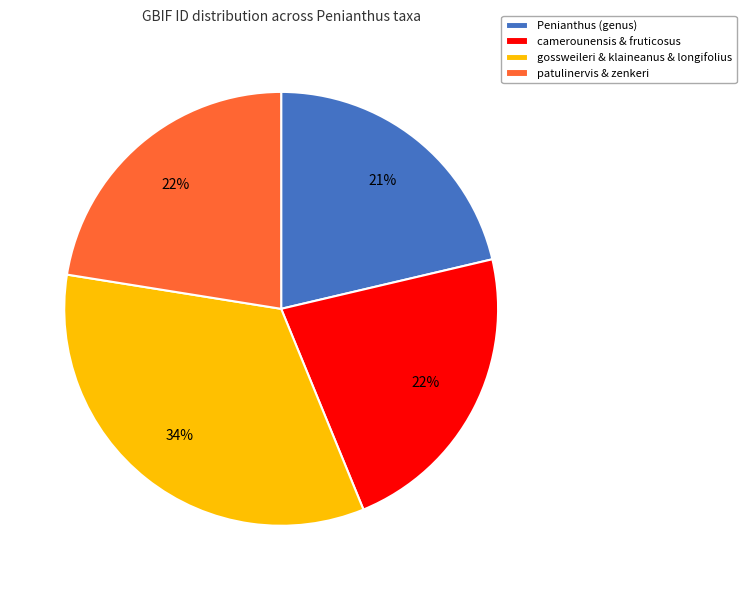

Do patulinervis & zenkeri and Penianthus (genus) together represent more than half of the pie?

No